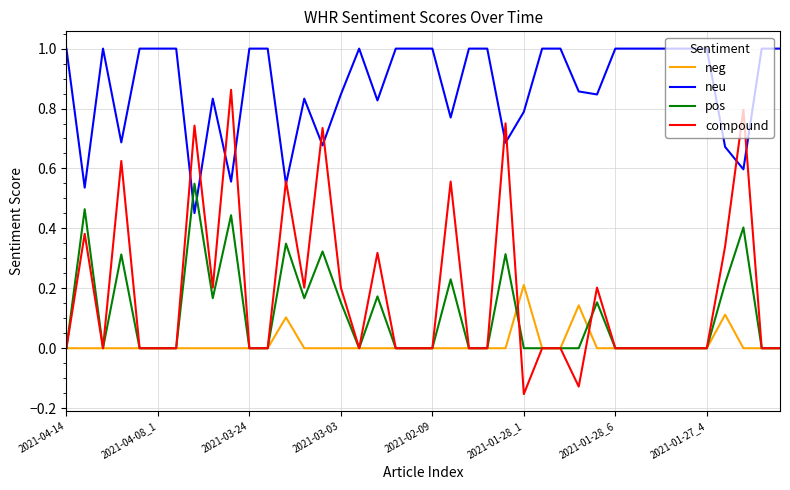

Which series has the widest spread of values?

compound